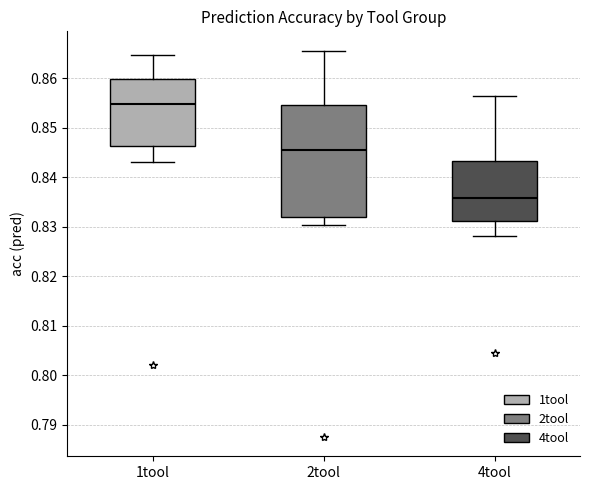

Which box is the tallest, from its lower edge to its upper edge?

2tool